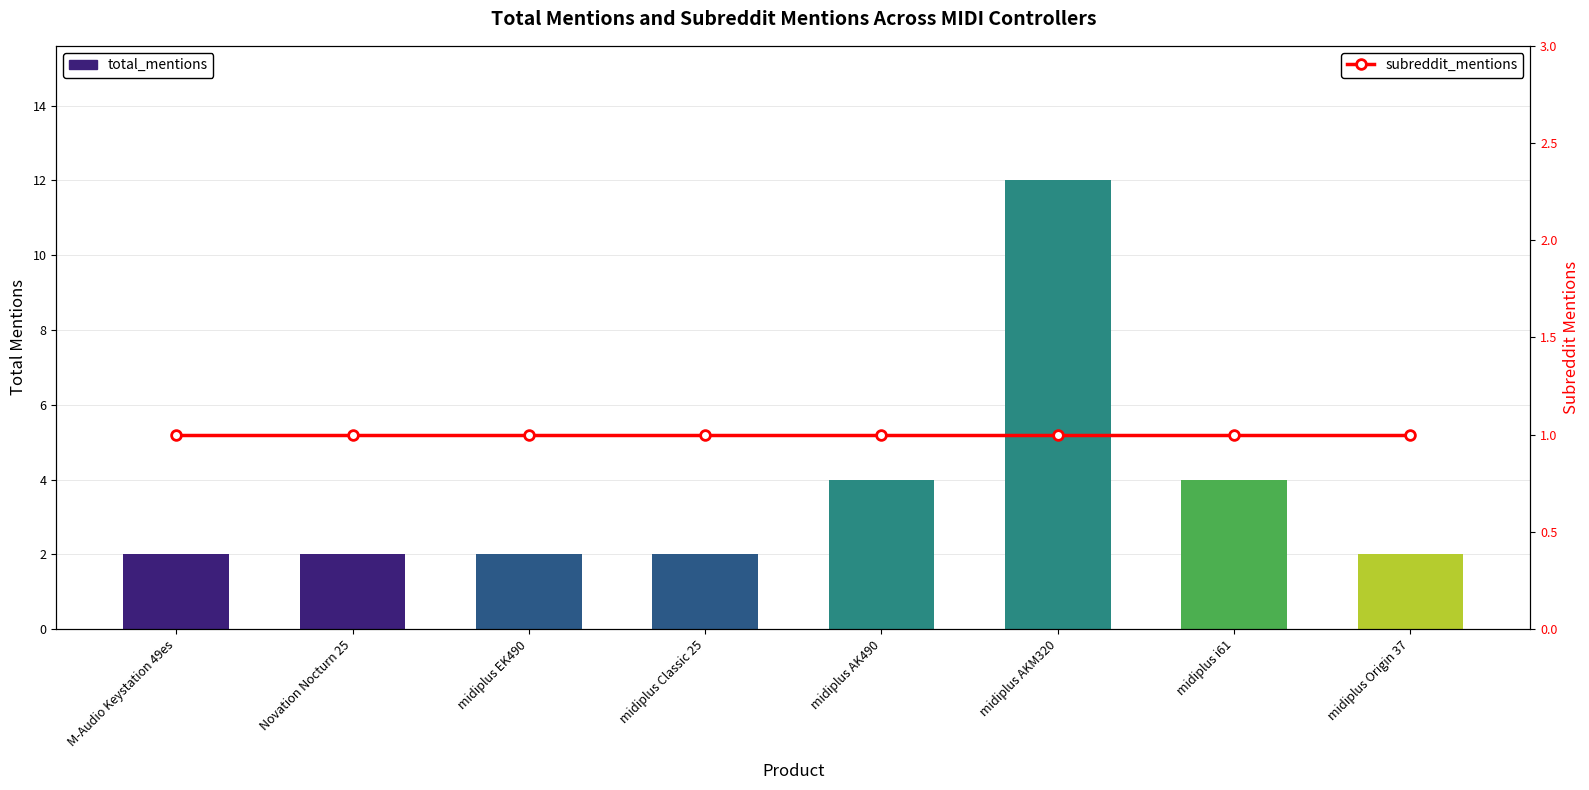

Reading right to left, what are all the values shown in this chart?

total_mentions: 2	4	12	4	2	2	2	2
subreddit_mentions: 1	1	1	1	1	1	1	1